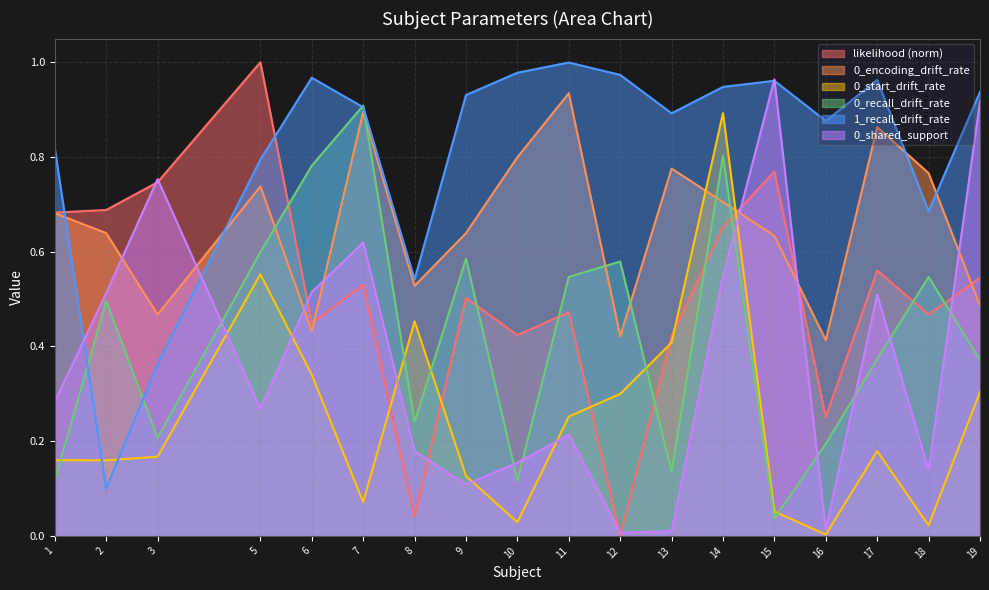

The likelihood series shows 0.3 at 16. True or false?

True